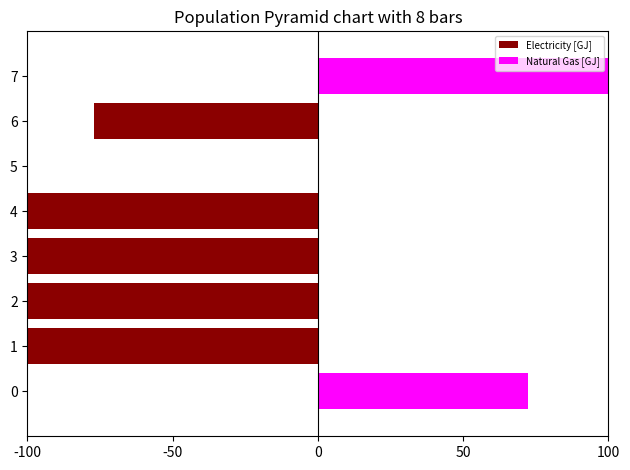

Reading right to left, transcribe all the data shown in this chart.

Electricity [GJ]: 0.0	-76.9	0.0	-449.6	-130.4	-173.3	-291.2	0.0
Natural Gas [GJ]: 264.4	0.0	0.0	0.0	0.0	0.0	0.0	72.2